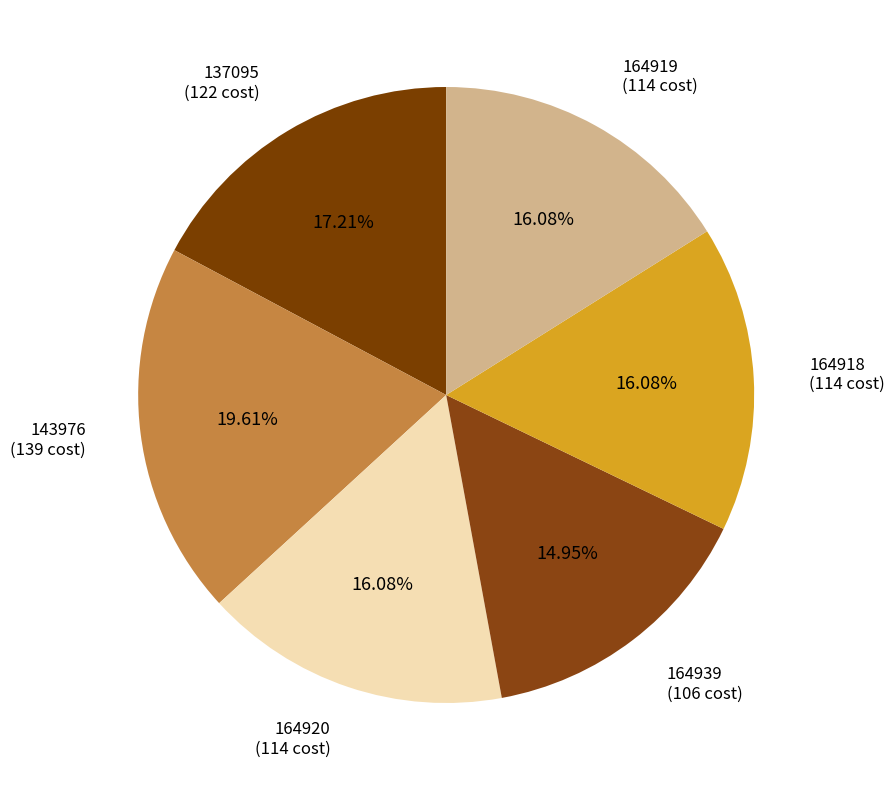

To the nearest percent, what percentage of the pie is 164918?

16%